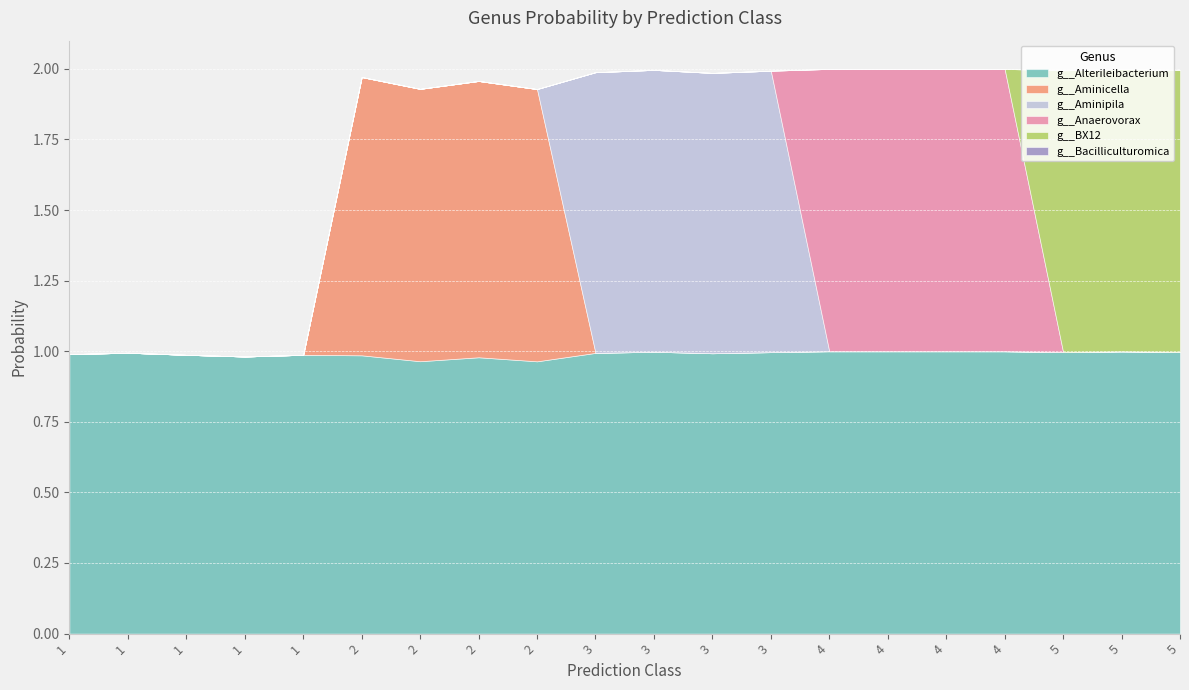

At which category is the sum across all series the highest?

4